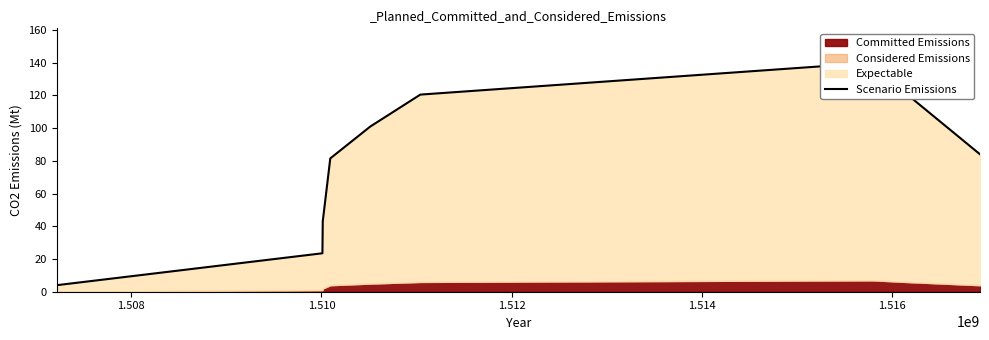

Is it true that the value at 1.514 is 172.4?

False